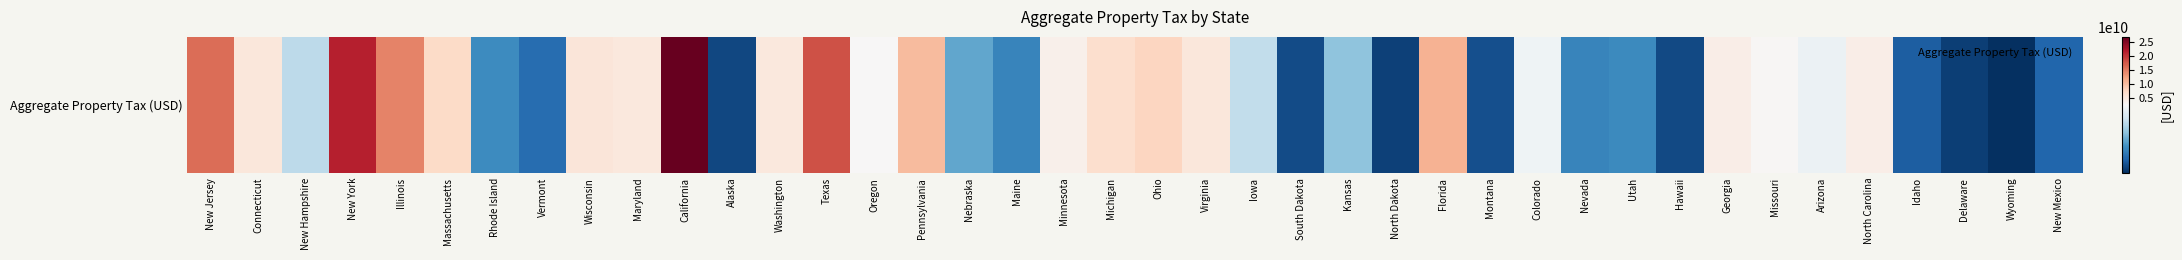

Which has a higher value, New York or Maine?

New York